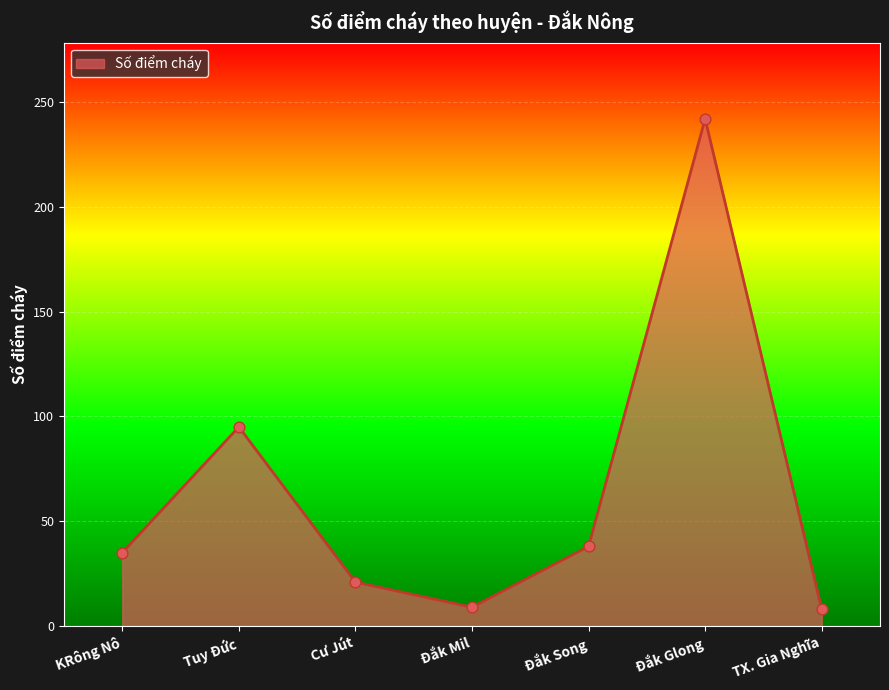

Approximately how many times larger is the value at Cư Jút compared to Đắk Song?

0.6